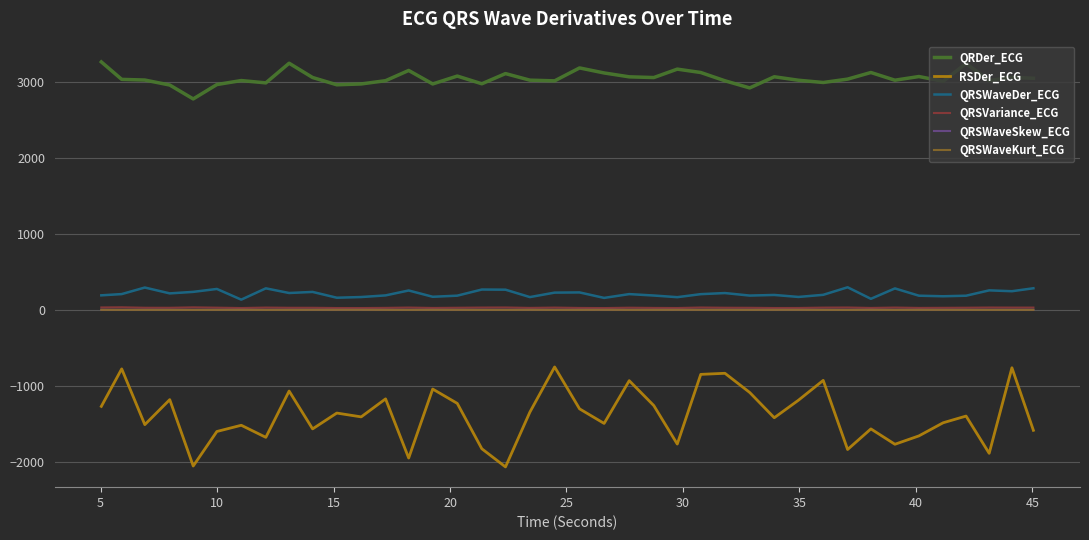

Which series has the largest total across all categories?

QRDer_ECG